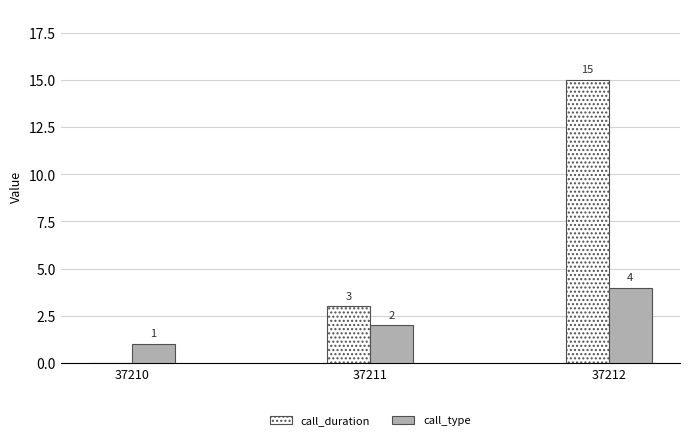

Count the number of data series in this chart.

2